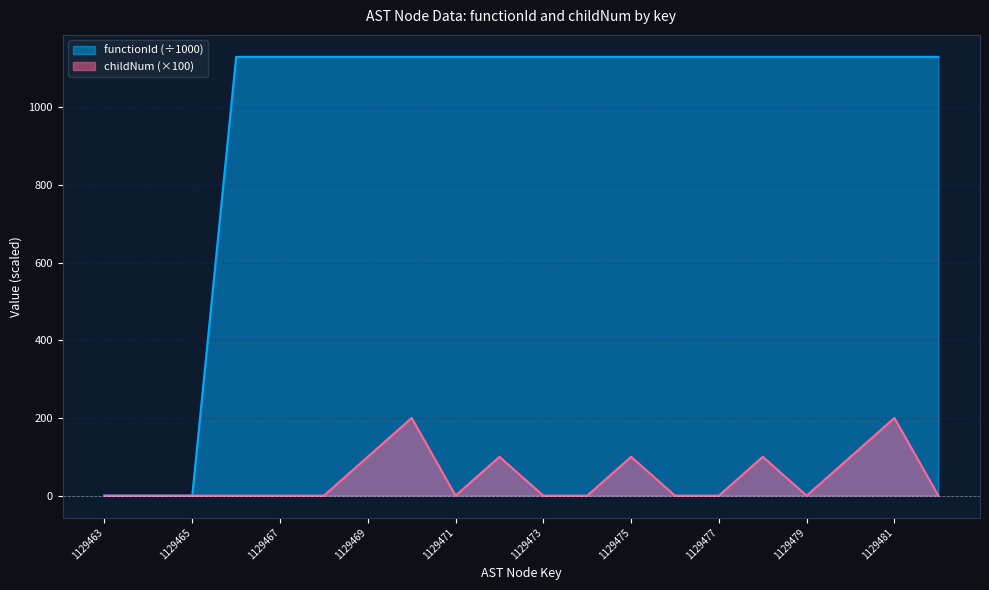

In childNum, how many points are higher than both neighbors (excluding endpoints)?

5